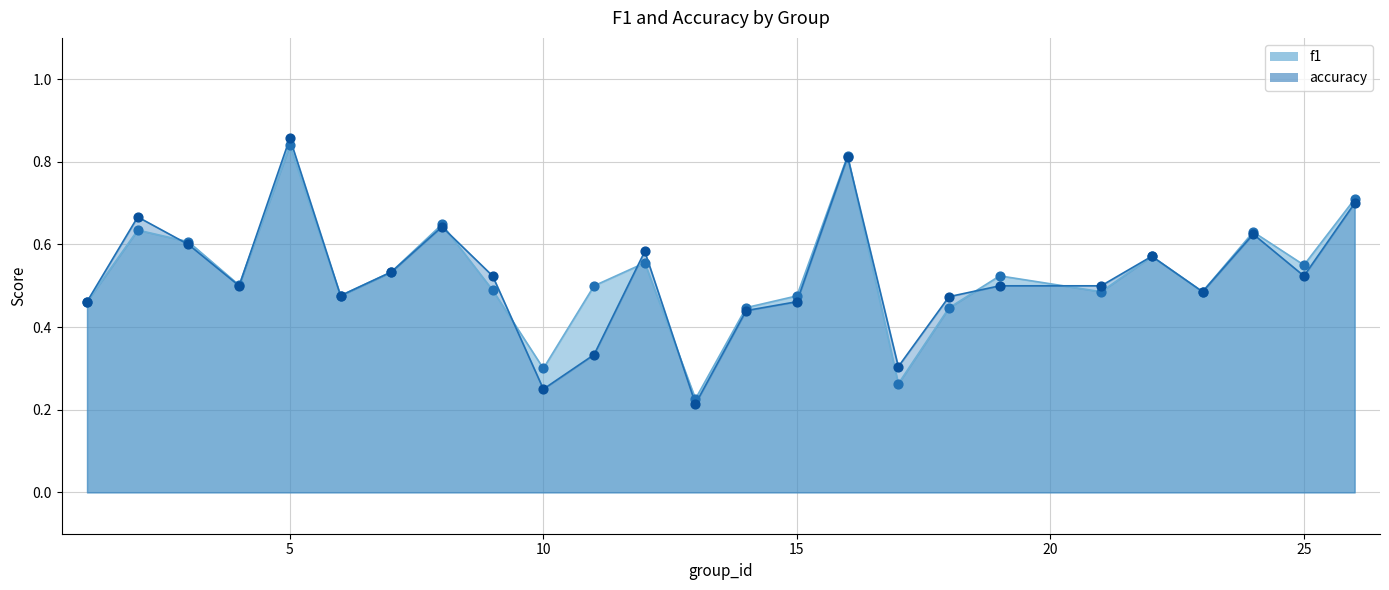

What is the total value across all series at 25?

1.1